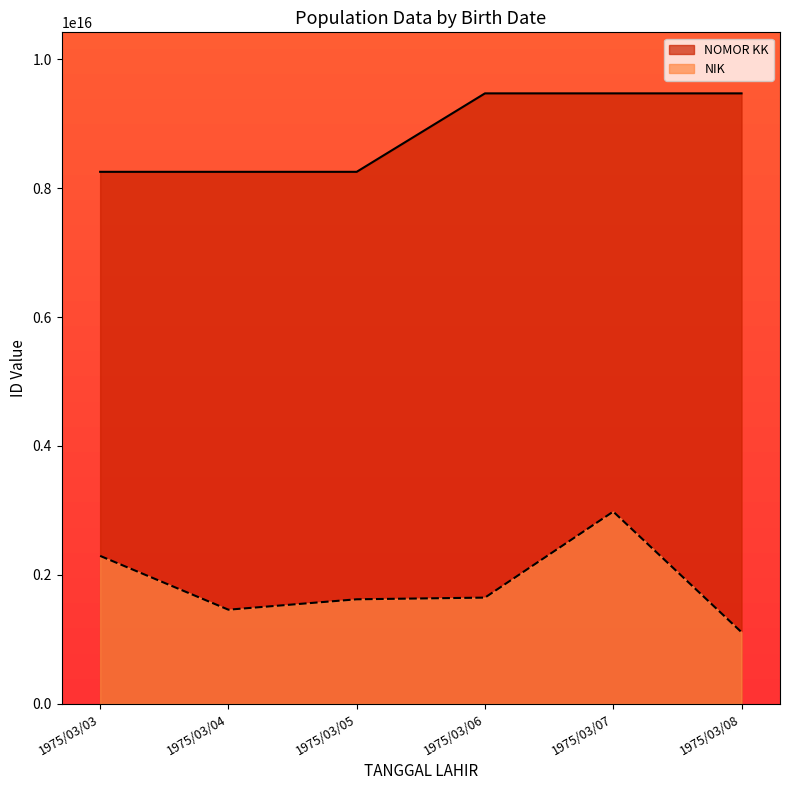

Reading left to right, what are all the values shown in this chart?

NOMOR KK: 8252866491218230	8252866491218230	8252866491218230	9470114251502940	9470114251502940	9470114251502940
NIK: 2293574204710460	1458766607692262	1620106404562400	1646336805772370	2980874908674289	1109485409766637